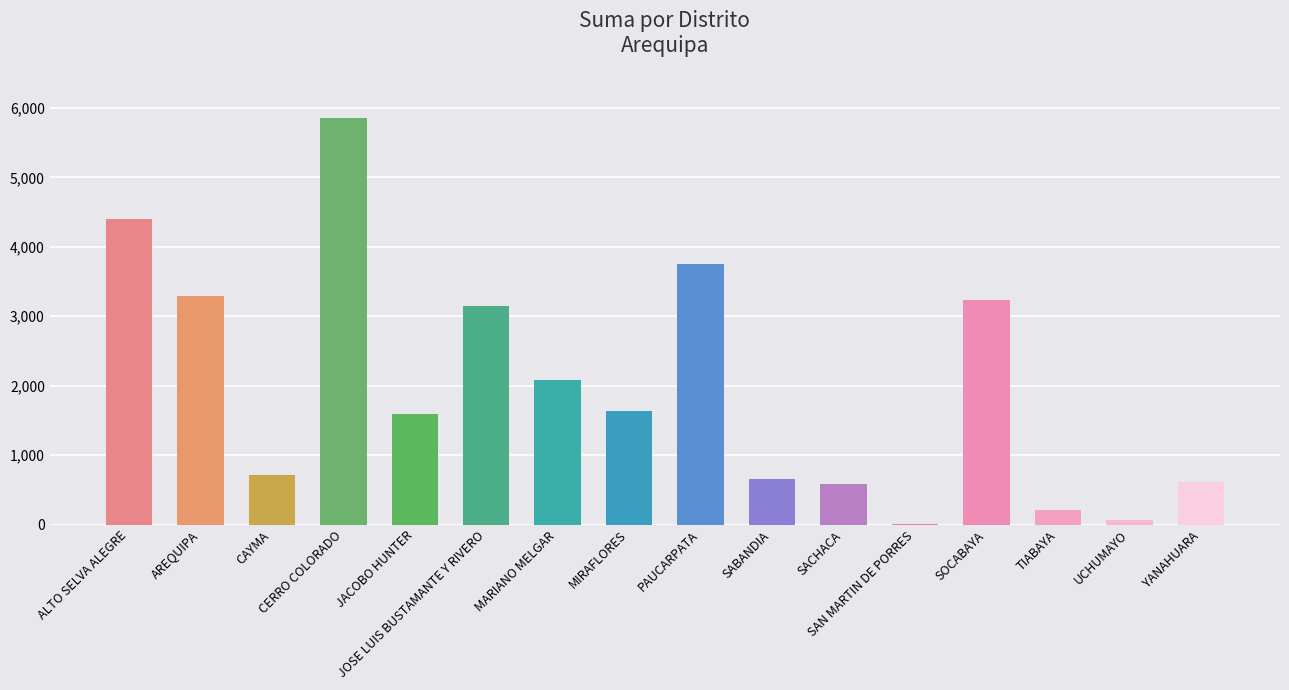

Are the bars horizontal?

No